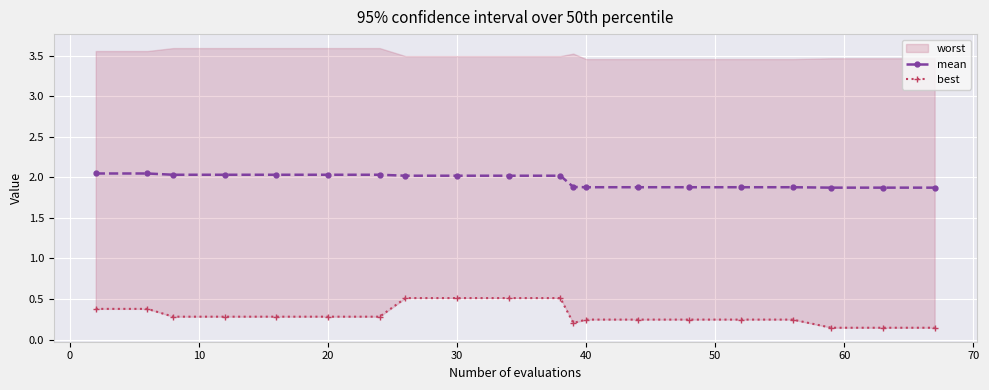

At how many categories does at least one series exceed 0?

20